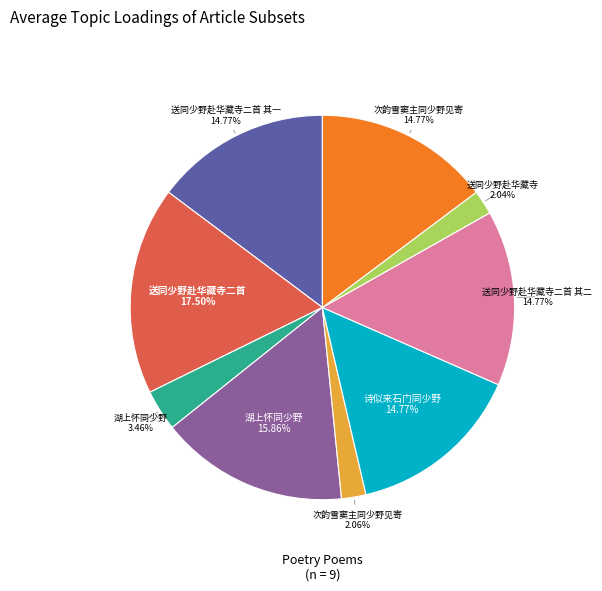

Is there any slice that represents more than half of the pie?

No